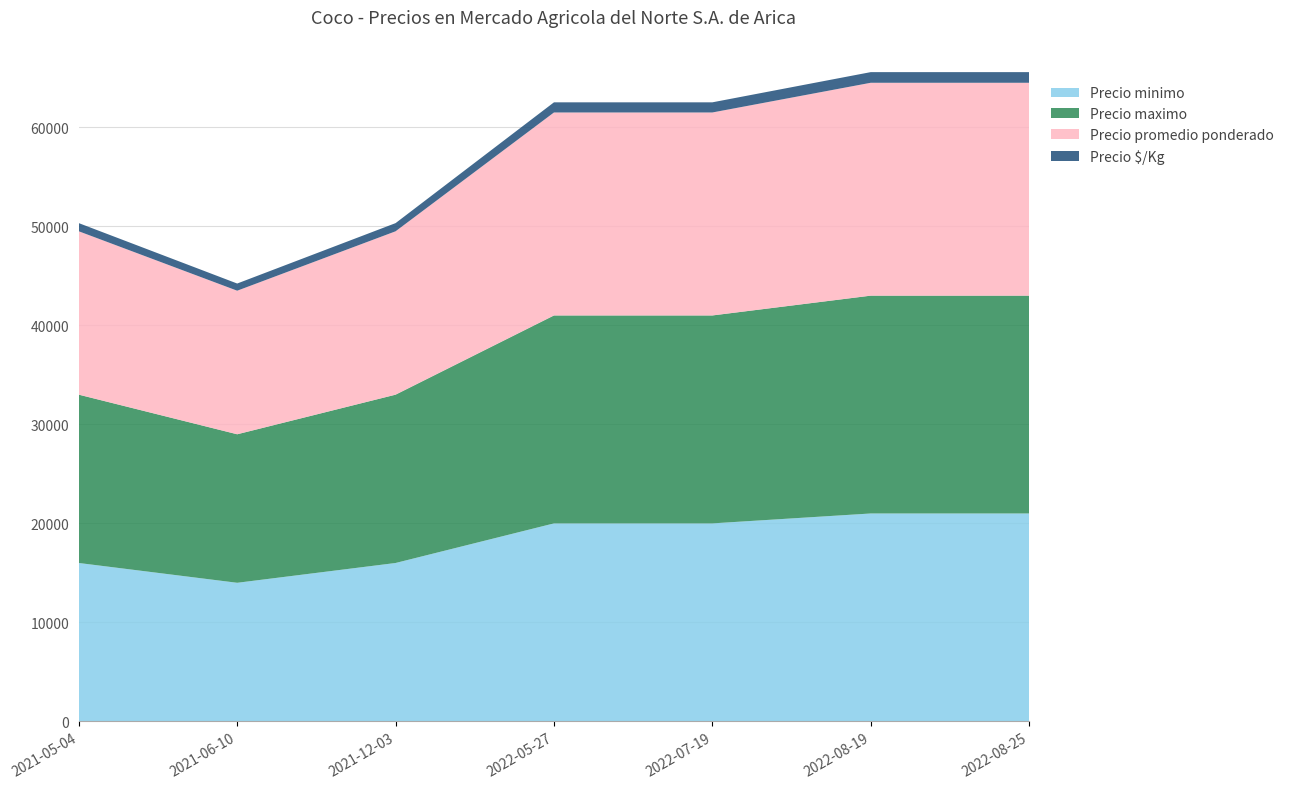

Reading left to right, extract all data points from this chart.

Precio minimo: 16000	14000	16000	20000	20000	21000	21000
Precio maximo: 17000	15000	17000	21000	21000	22000	22000
Precio promedio ponderado: 16500	14500	16500	20500	20500	21500	21500
Precio $/Kg: 825	725	825	1025	1025	1075	1075